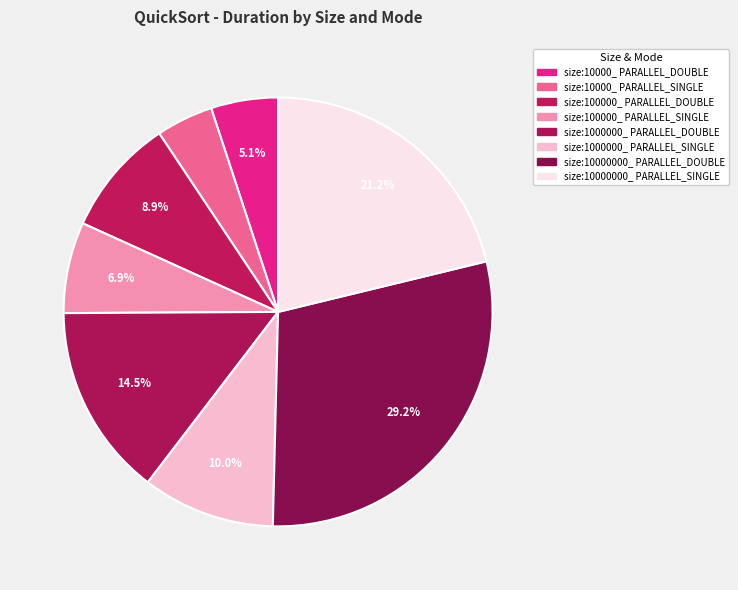

How many slices are in this pie chart?

8